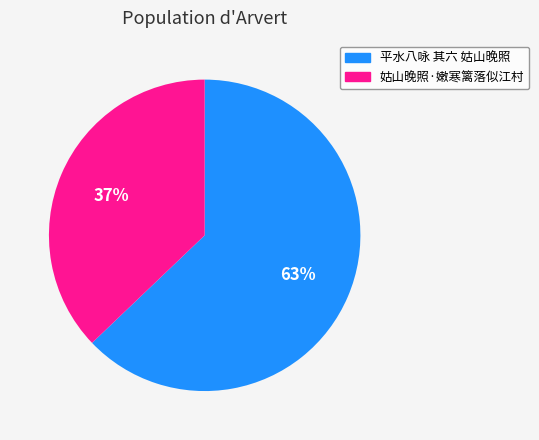

How many slices are in this pie chart?

2